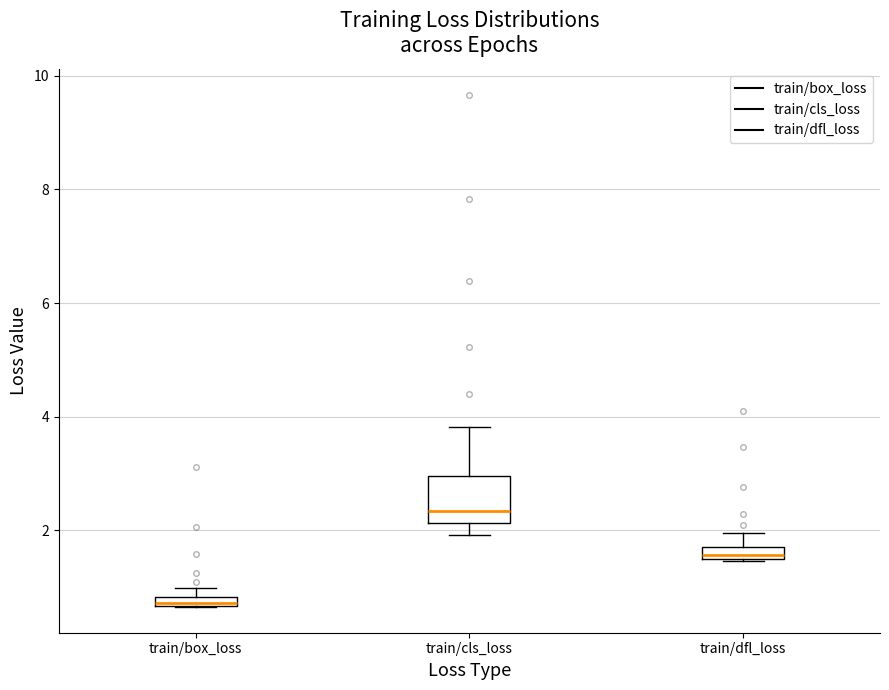

Where is the lower edge of the box for train/box_loss on the y-axis? The values are not printed on the chart, so give them approximately, as read against the axis.

0.6